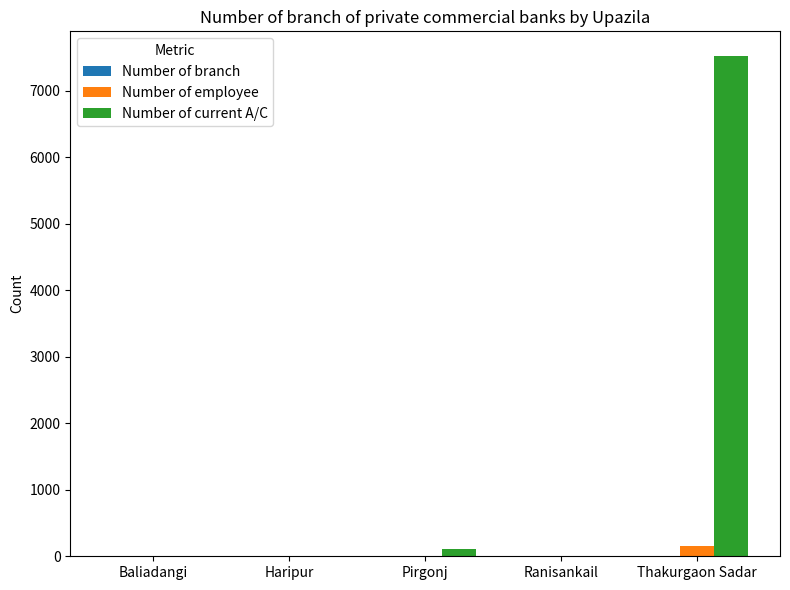

How many data points does each series have?

5